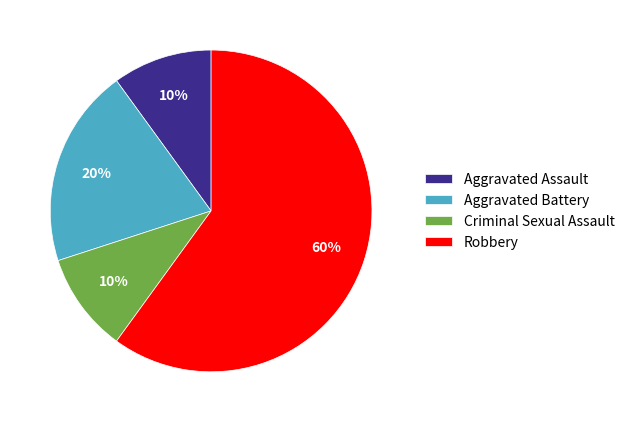

Is it true that Criminal Sexual Assault is 10% of the pie?

True